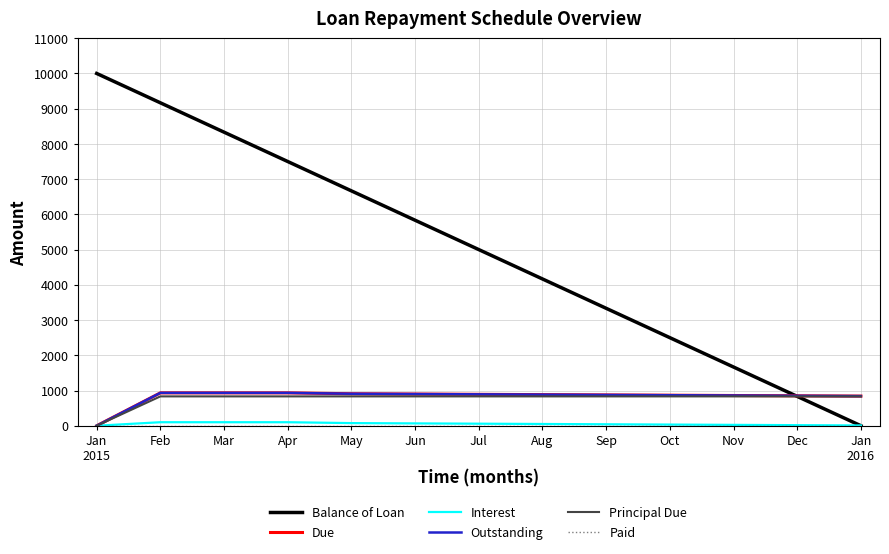

Does the chart display data point markers on the line(s)?

No